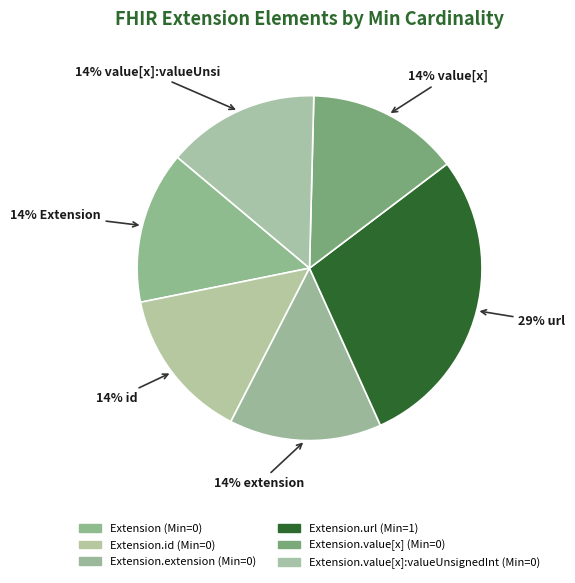

What is the largest slice in the pie chart?

Extension.url